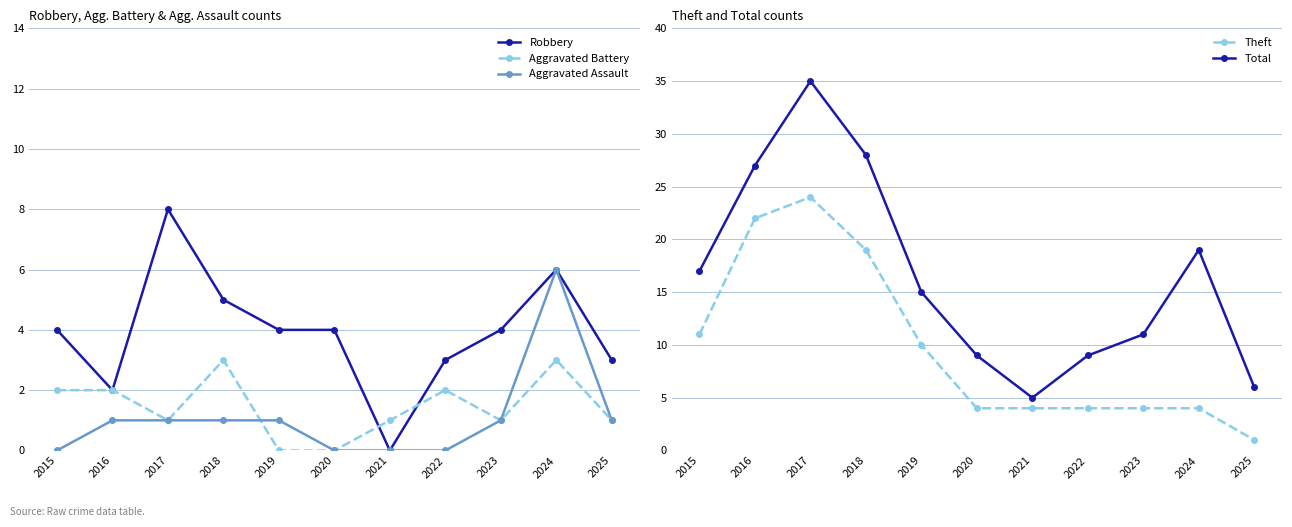

Where does the Theft series first go above 4?

2015